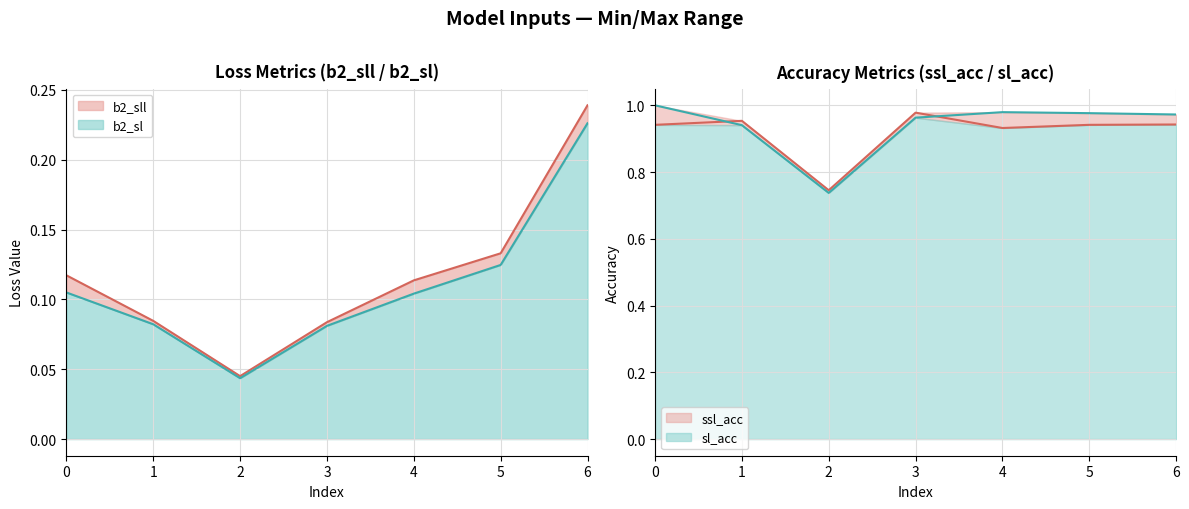

Reading left to right, list all the values displayed in this chart.

b2_sll: 0.1	0.1	0.0	0.1	0.1	0.1	0.2
b2_sl: 0.1	0.1	0.0	0.1	0.1	0.1	0.2
ssl_acc: 0.9	1.0	0.7	1.0	0.9	0.9	0.9
sl_acc: 1.0	0.9	0.7	1.0	1.0	1.0	1.0